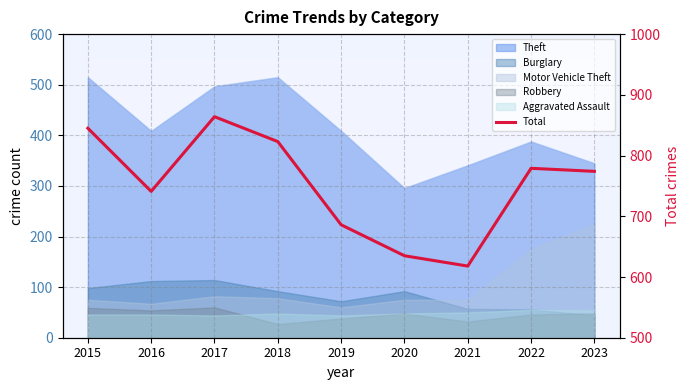

True or false: the data shows 229 at 2023.

False